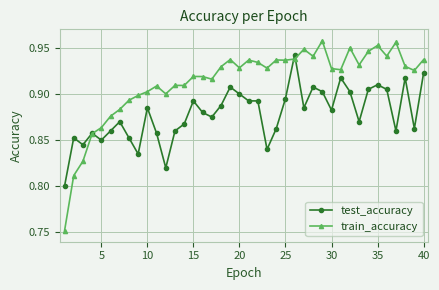

Which series has the largest range (max minus min)?

train_accuracy